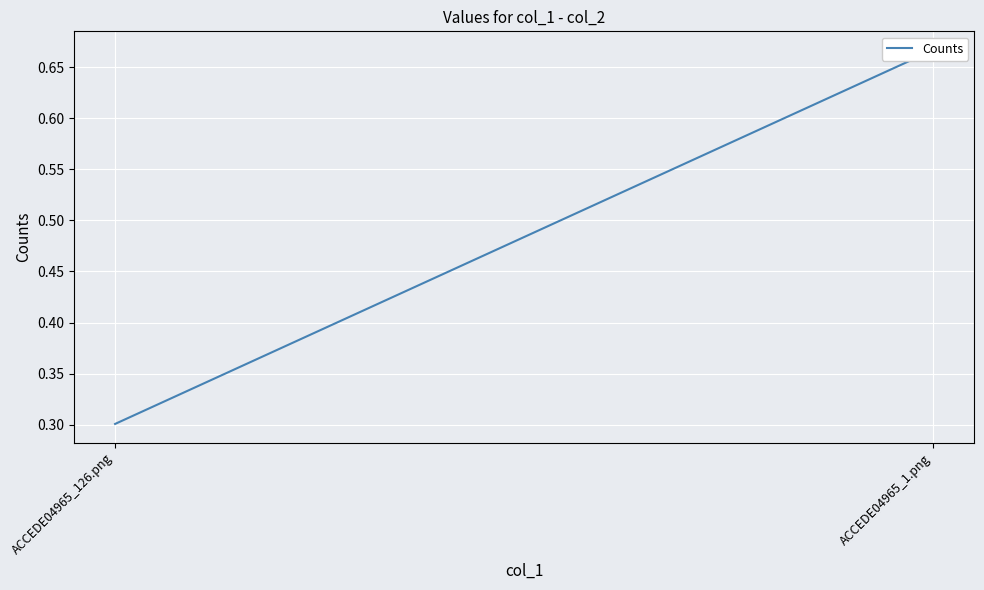

How many series are shown in this chart?

1